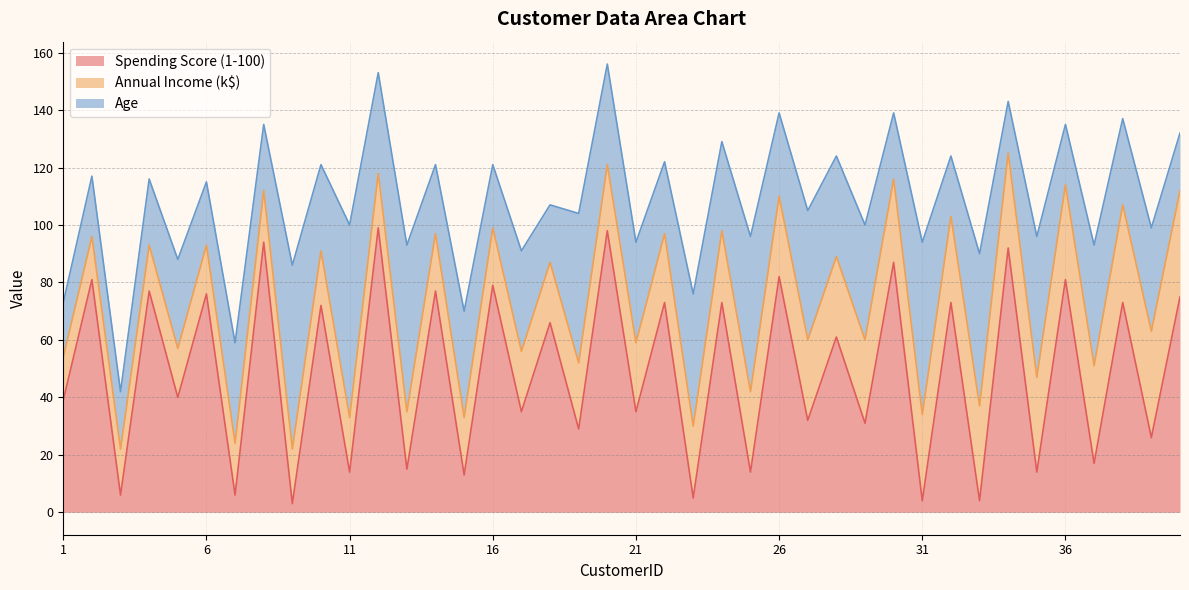

What is the maximum value shown in the chart?

99